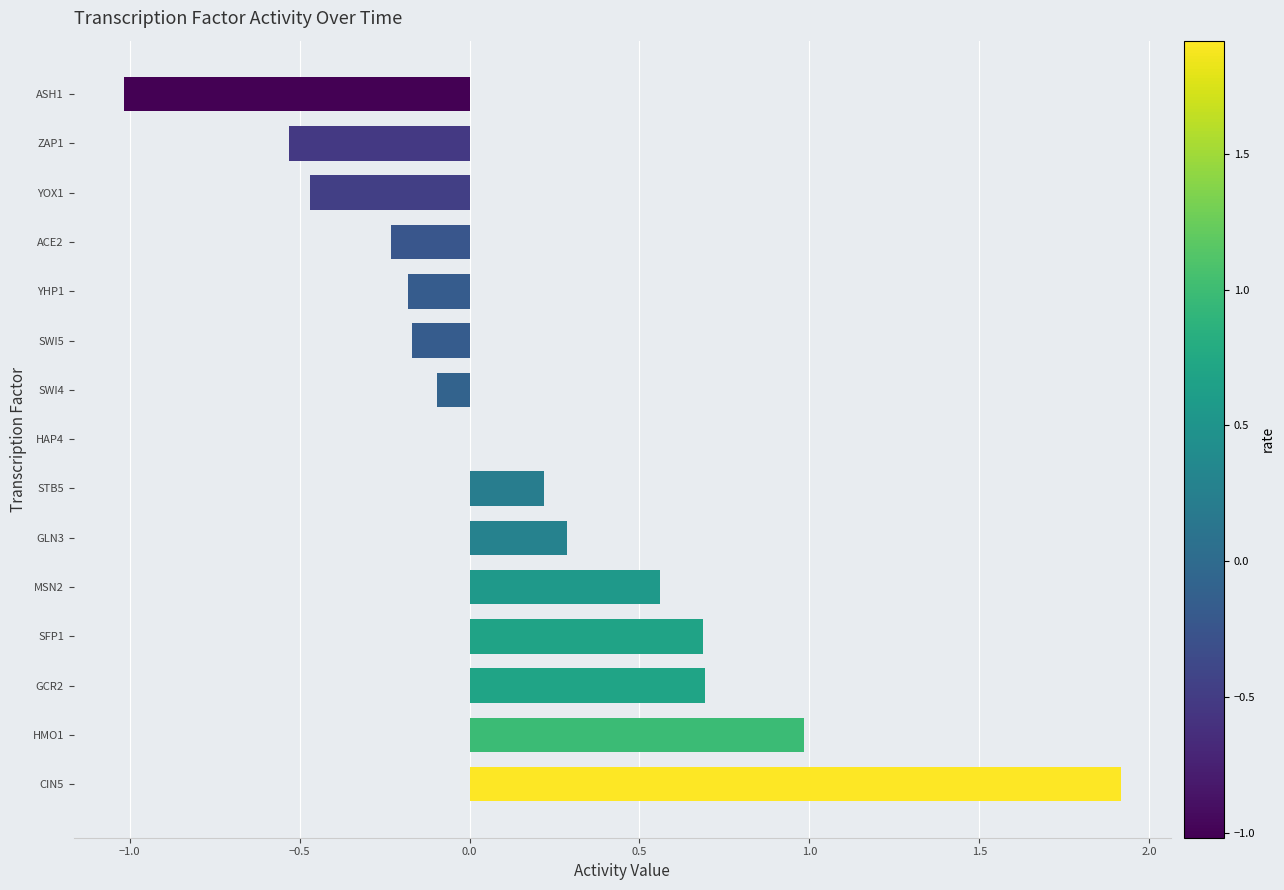

What is the change in value from ACE2 to ASH1?

-0.8